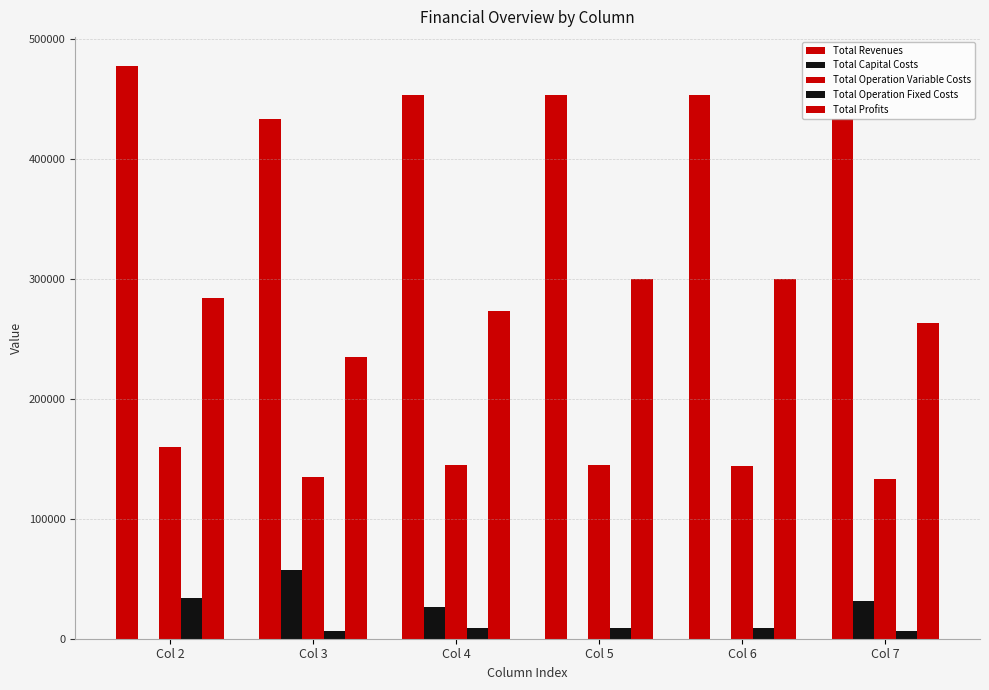

The Total Profits series shows 187617.7 at Col 2. True or false?

False